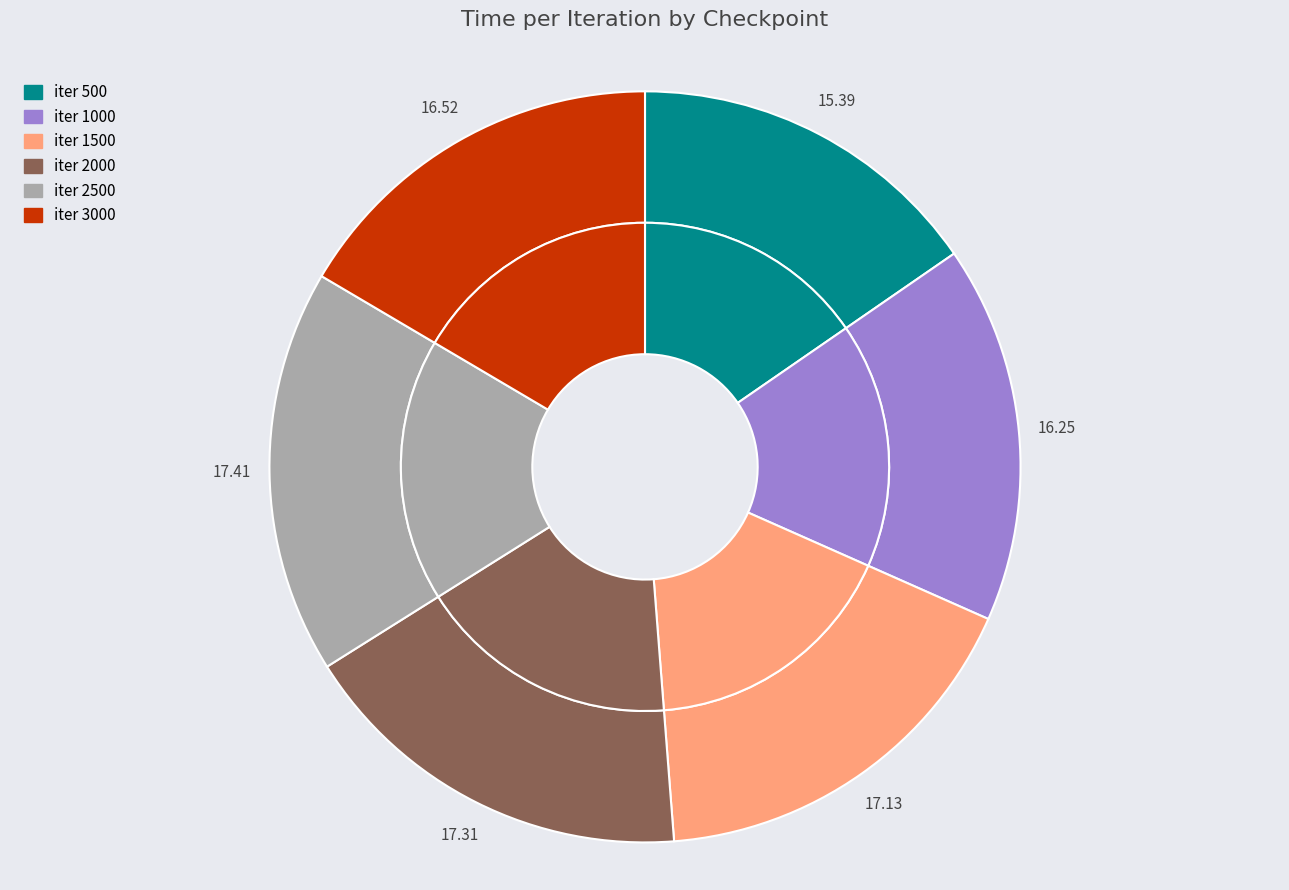

Is it true that 500 is 25% of the pie?

False